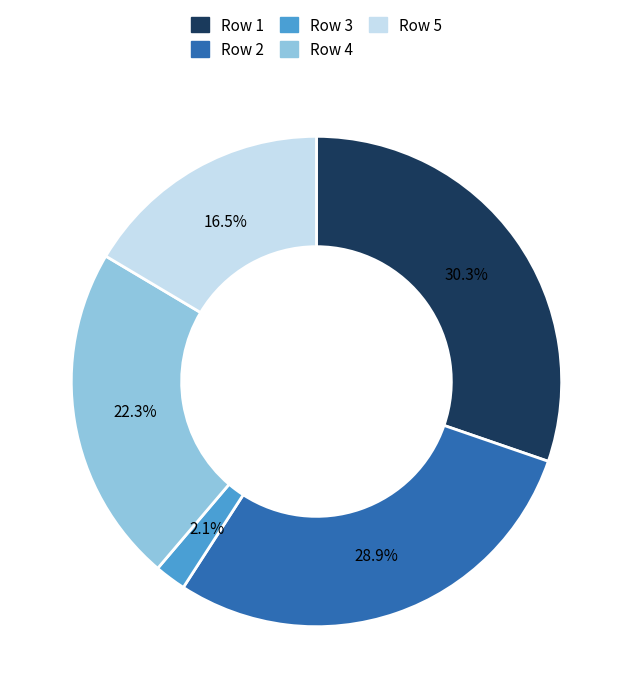

How many slices are in this pie chart?

5